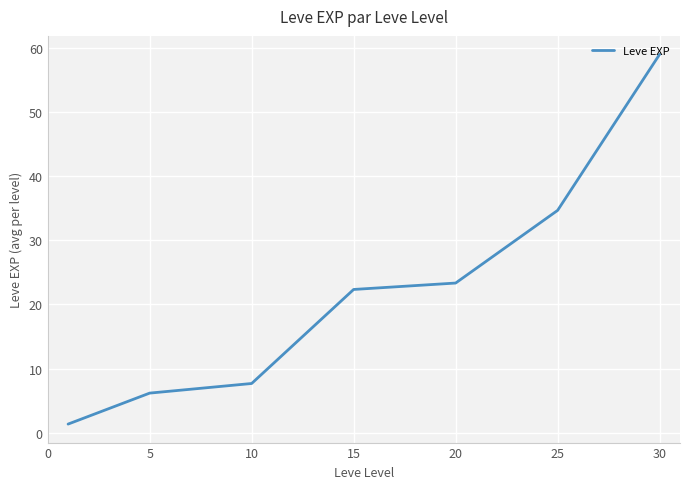

What is the sum of all values?

154.5